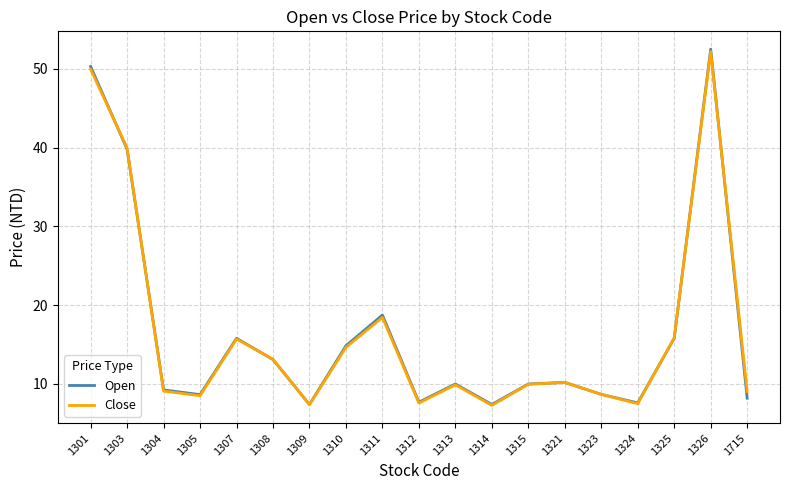

Is it true that Close equals 52.2 at 1326?

True